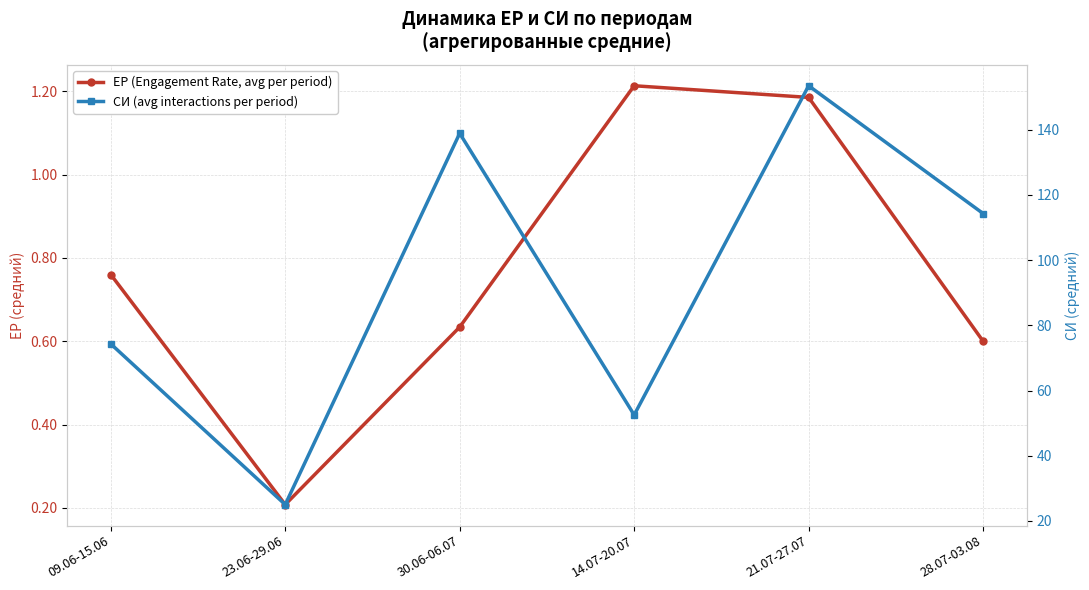

What is the total value across all series at 30.06-06.07?

139.5